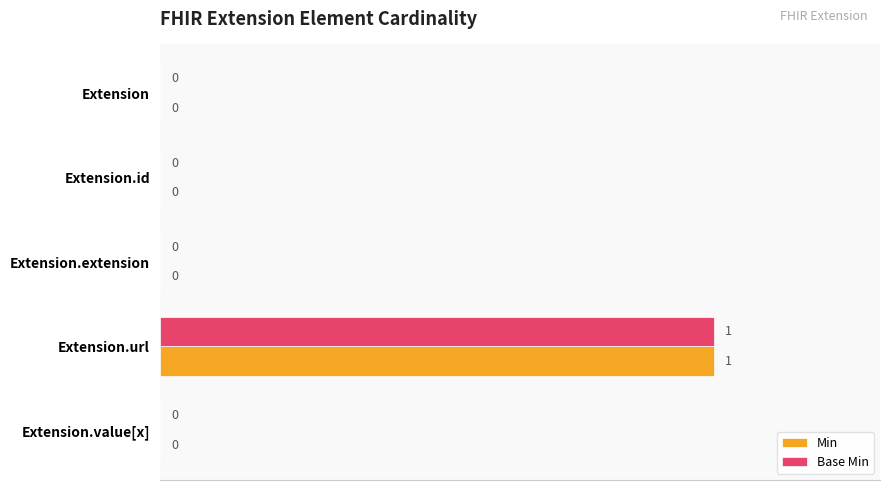

At which category is the sum across all series the highest?

Extension.url